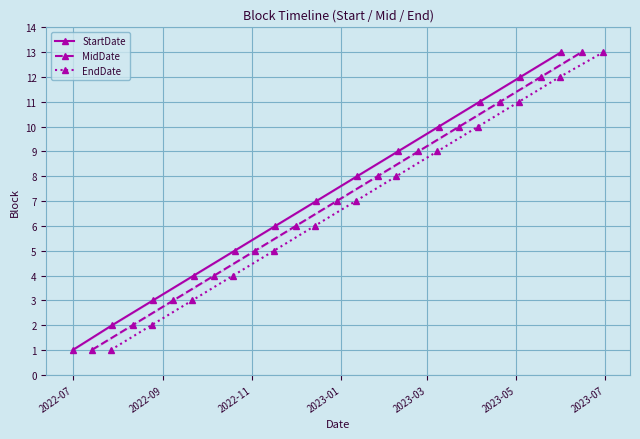

What is the highest value of the MidDate series?

13